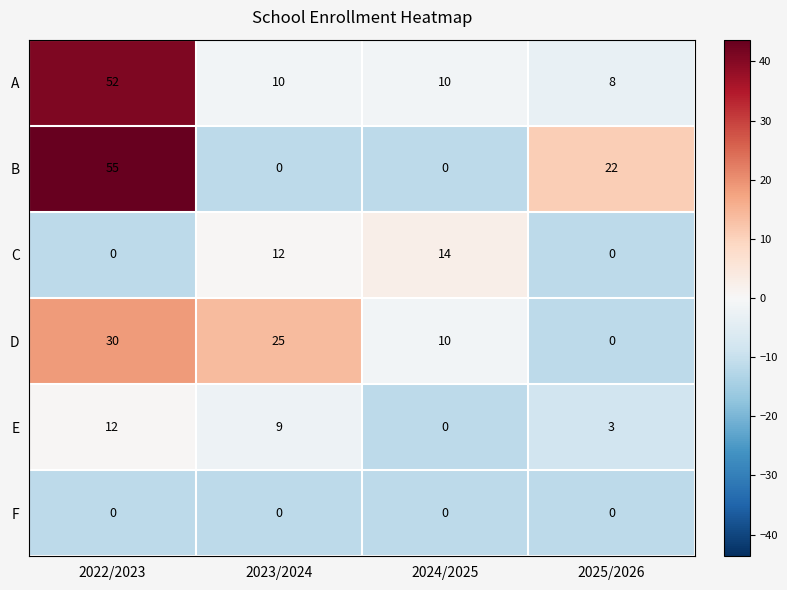

The C series shows 0 at 2022/2023. True or false?

True